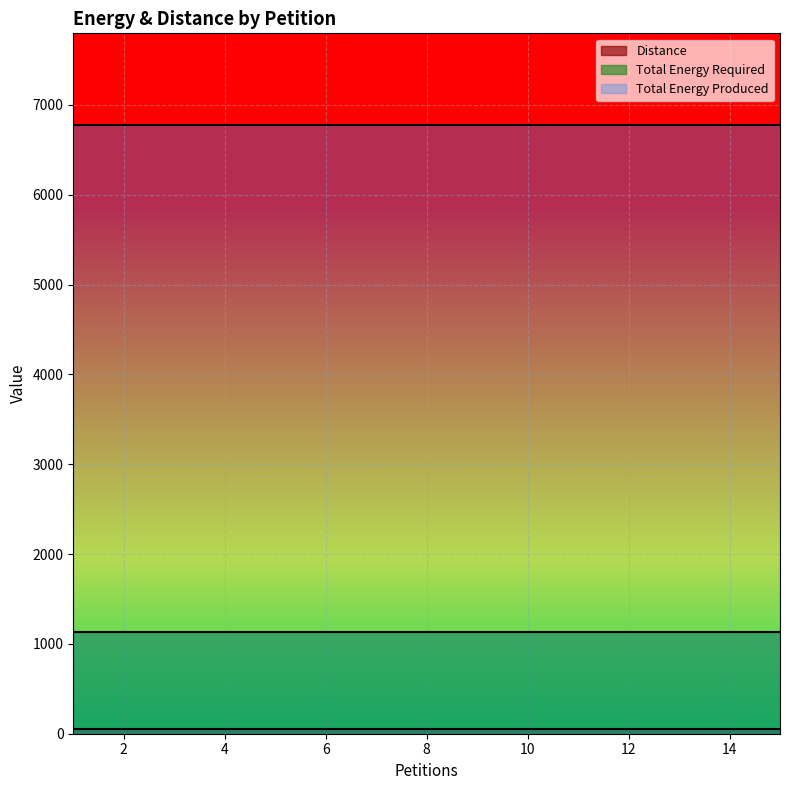

What is the value of the Total Energy Produced point at the 11th from the left?

6780